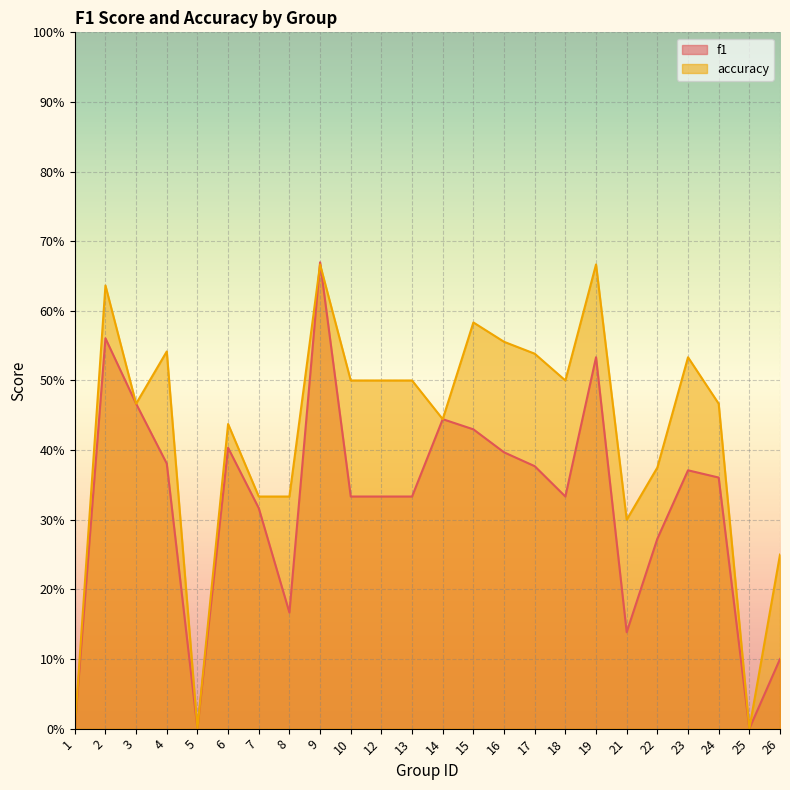

Which series has the largest range (max minus min)?

f1